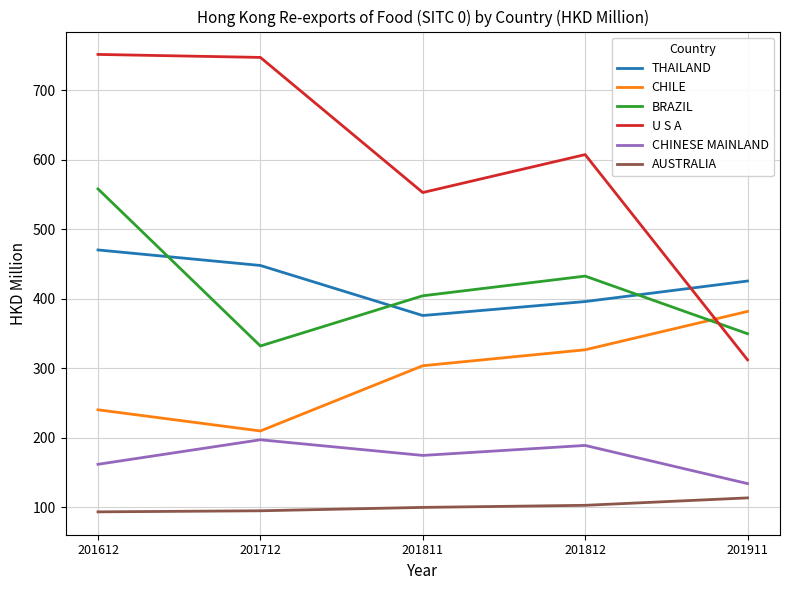

Is it true that AUSTRALIA equals 24.0 at 201812?

False